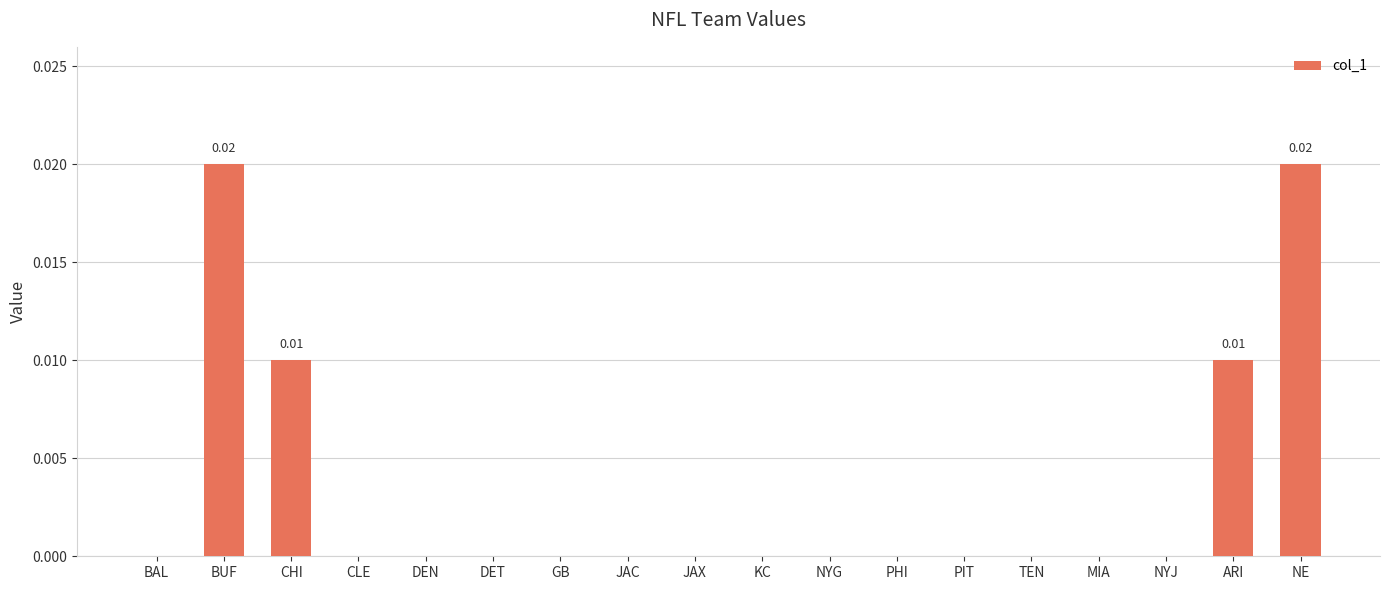

Between TEN and BUF, which is larger?

BUF